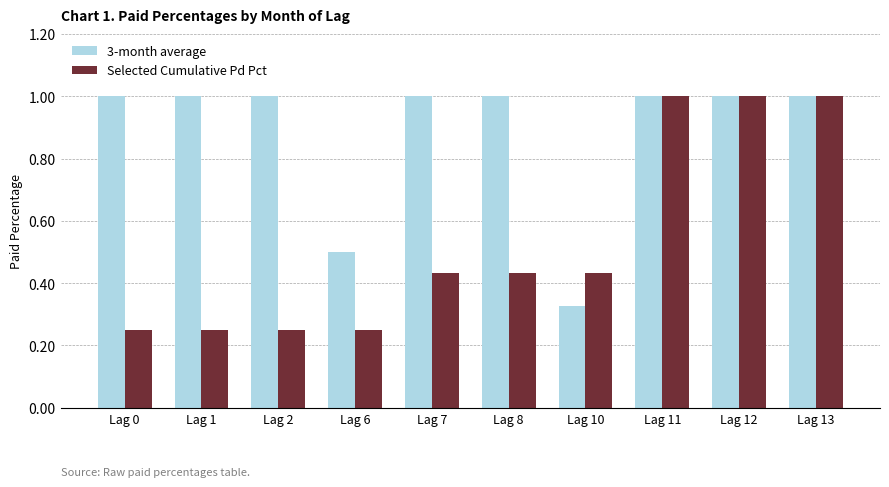

Which series has the largest total across all categories?

3-month average